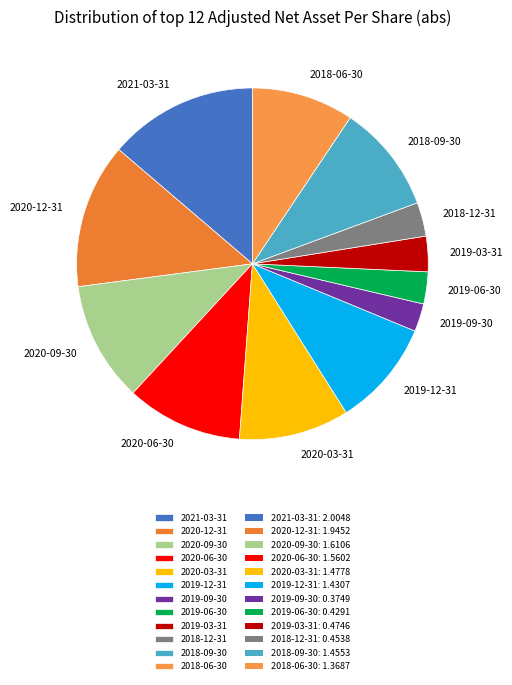

Between 2020-06-30 and 2019-03-31, which is larger?

2020-06-30